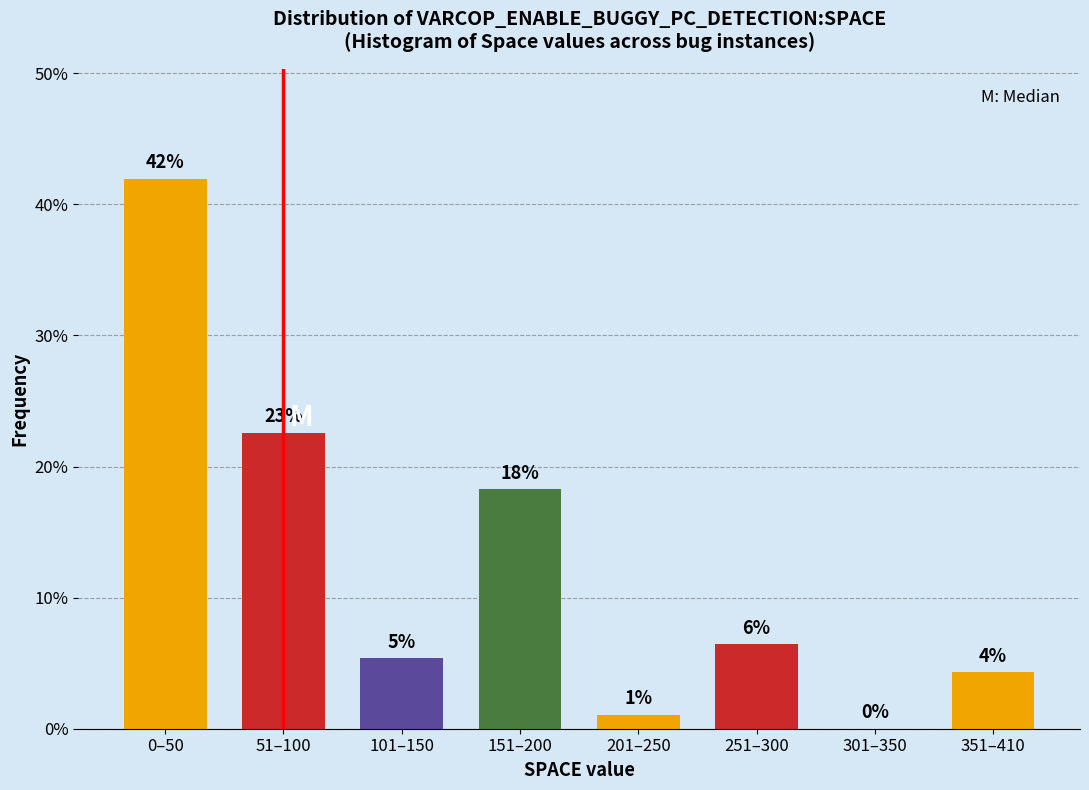

Are the bars horizontal?

No